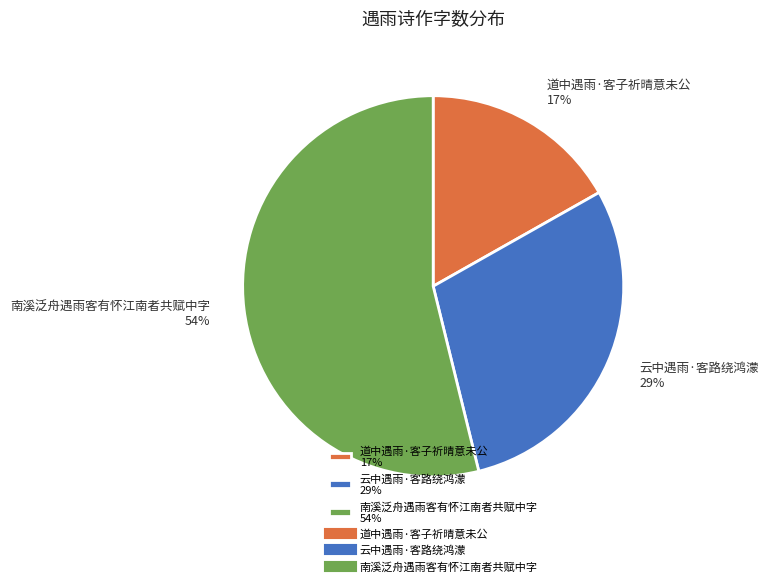

To the nearest percent, what is the difference between the largest and smallest slice percentages?

37%